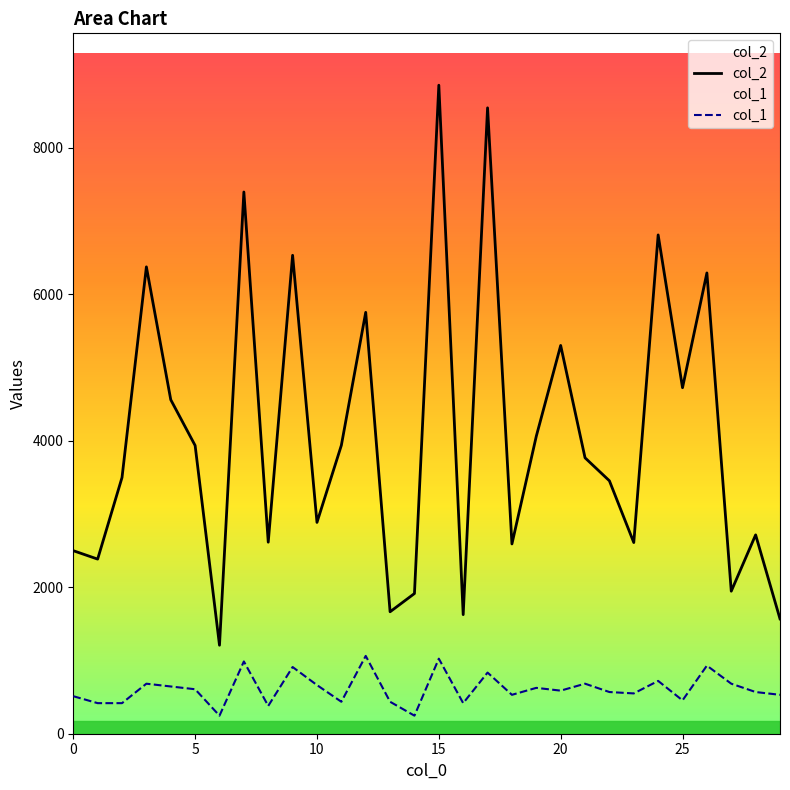

What is the value of the col_1 point at the 6th from the left?

607.1